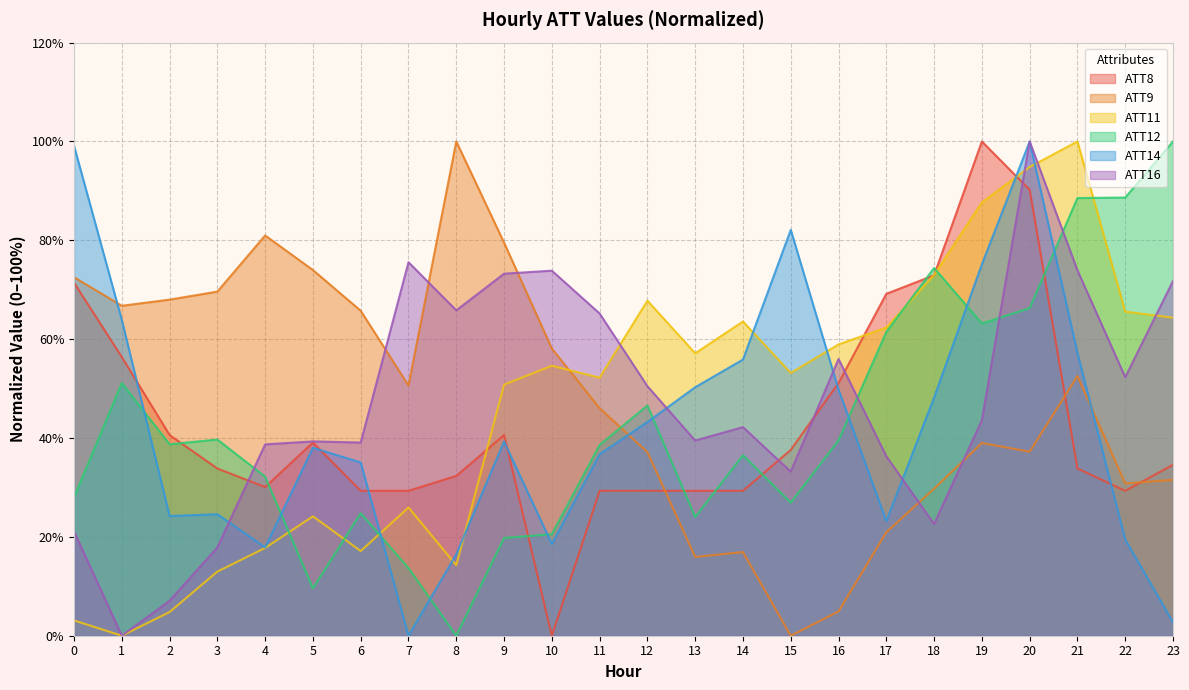

How many data points does each series have?

24